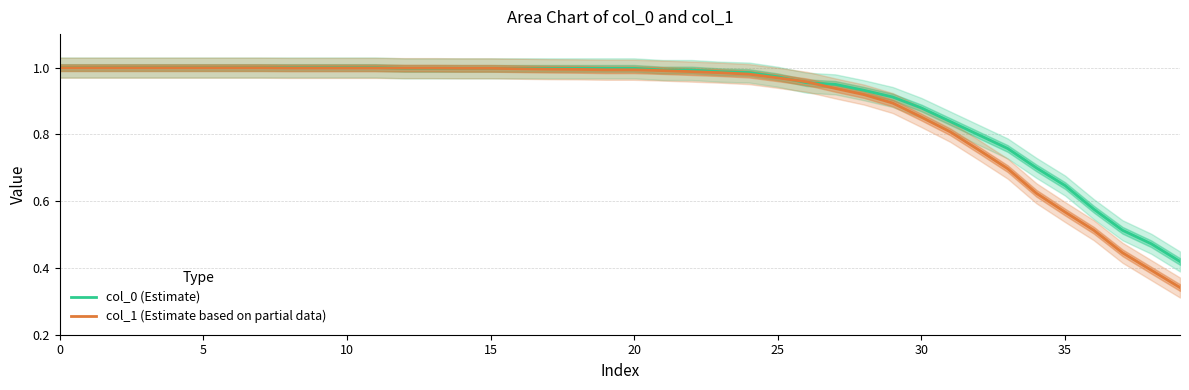

True or false: col_1 (Estimate based on partial data) has a value of 0.2 at 30.

False